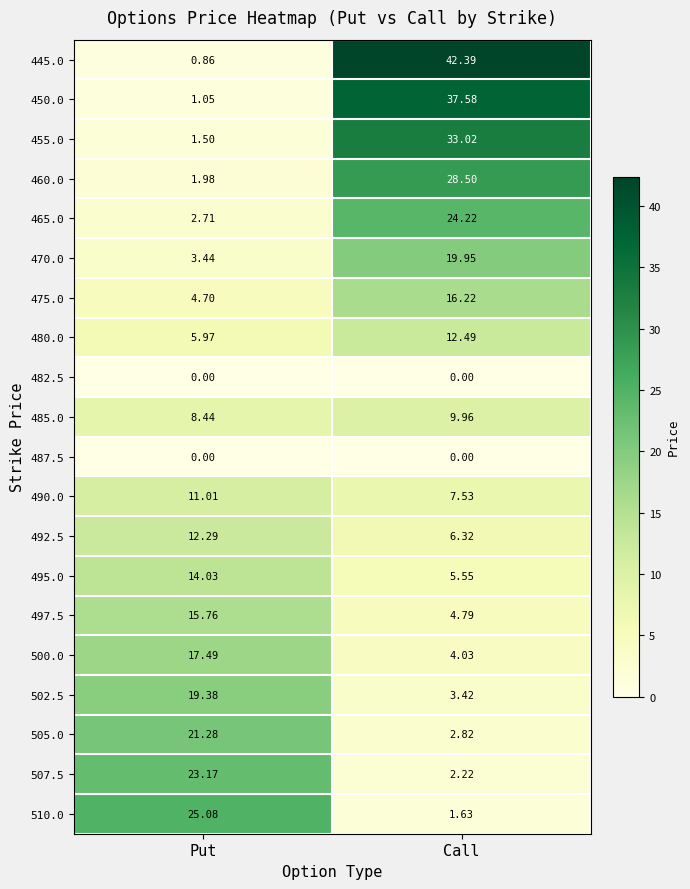

At which label is 465.0 closest to 13?

Put